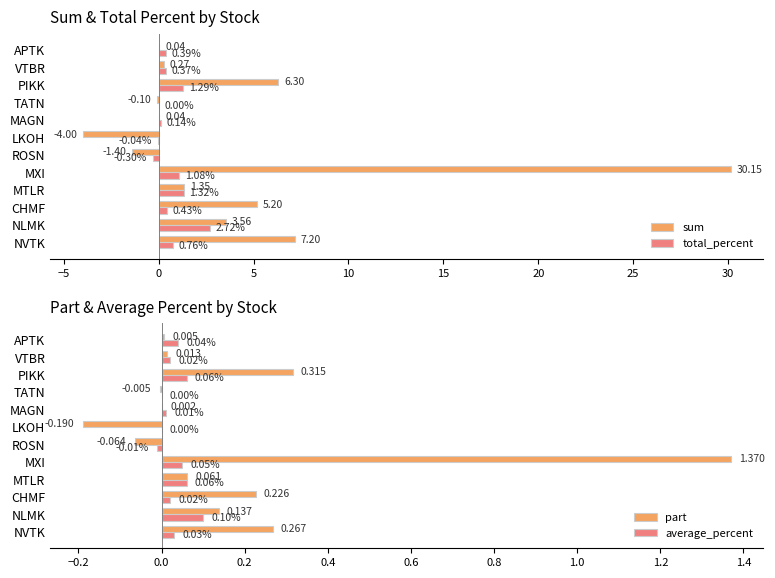

Count the number of data series in this chart.

4